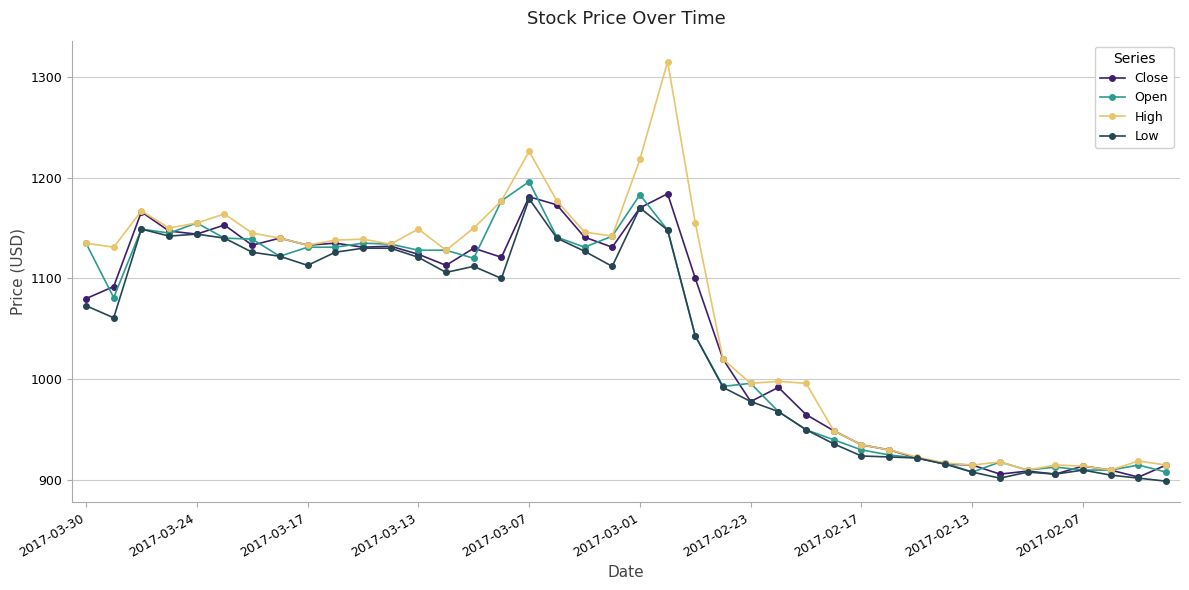

What is the lowest value of the Open series?

908